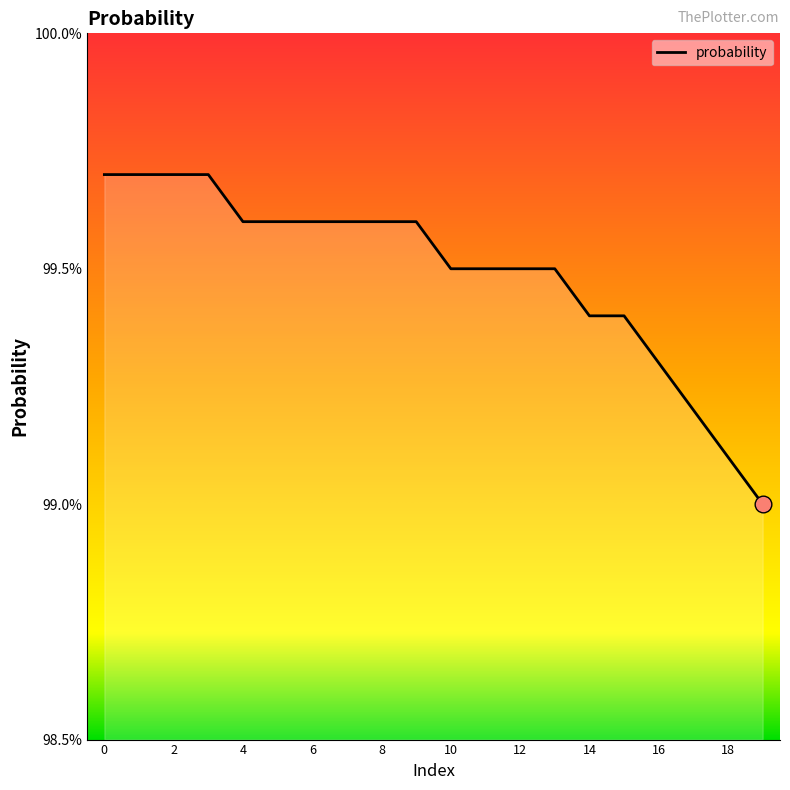

True or false: there are more than 0 points higher than both neighbors.

False